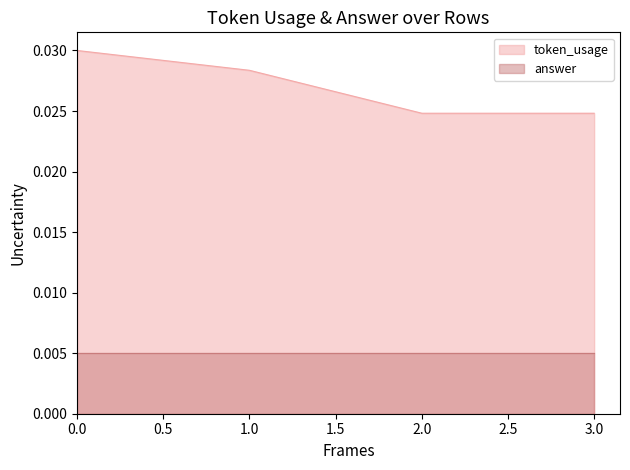

What is the sum of all values?

0.1